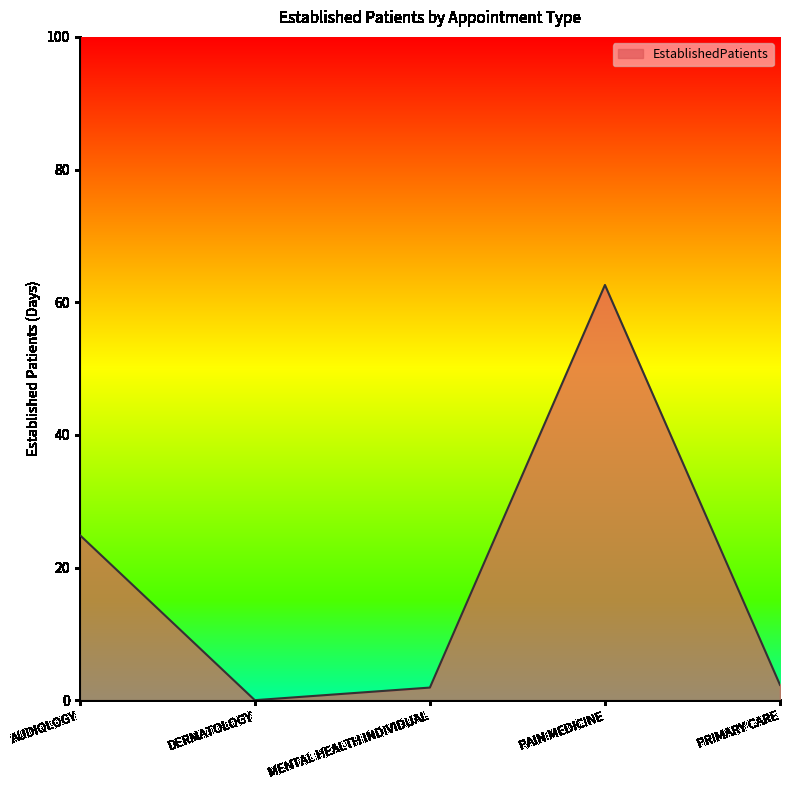

What position from the right is DERMATOLOGY?

4